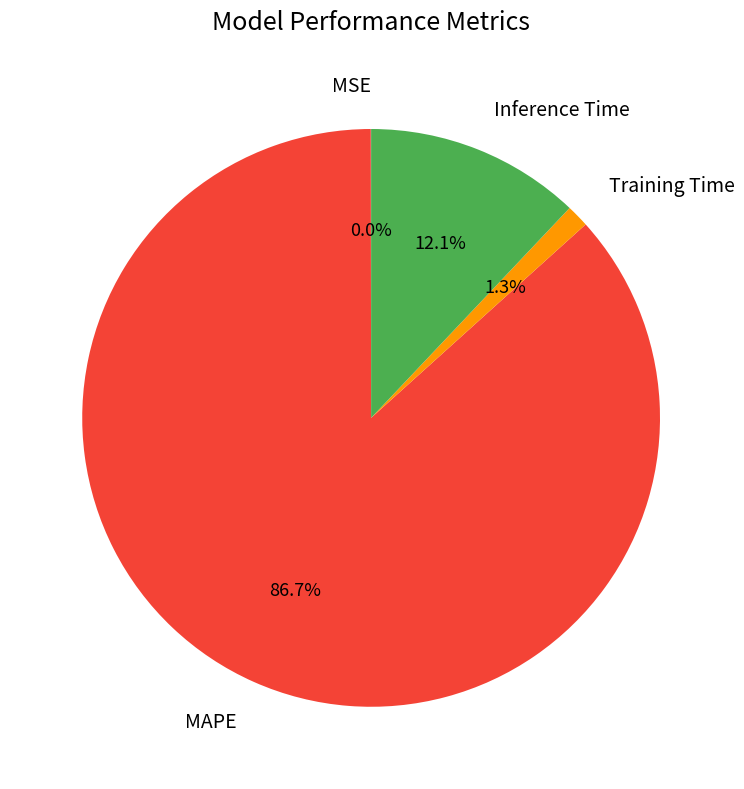

How much of the chart is everything except Training Time?

98.7%